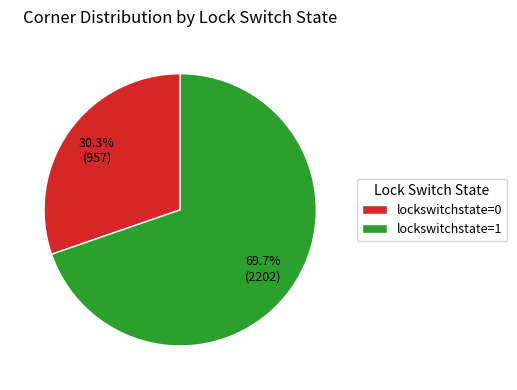

Count the number of slices in the pie.

2